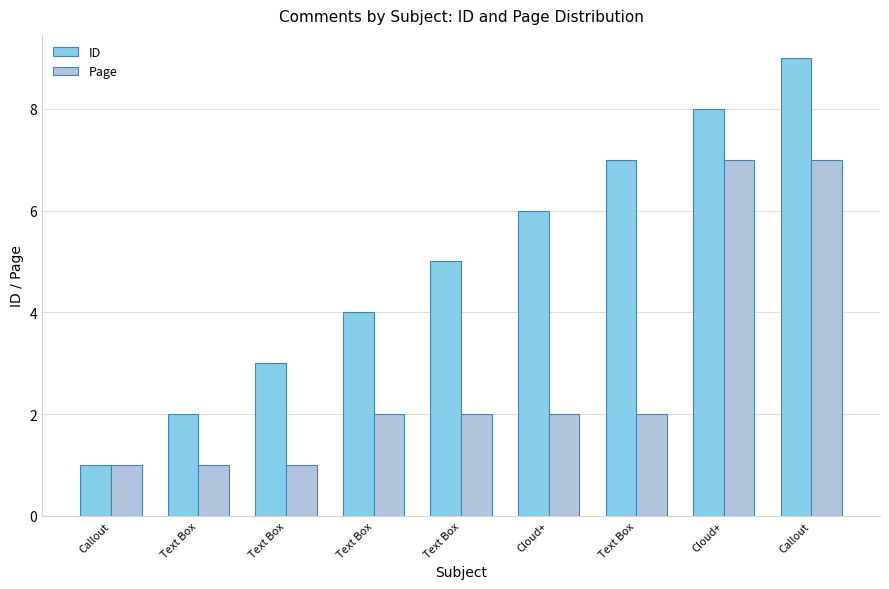

What is the greatest value displayed?

9